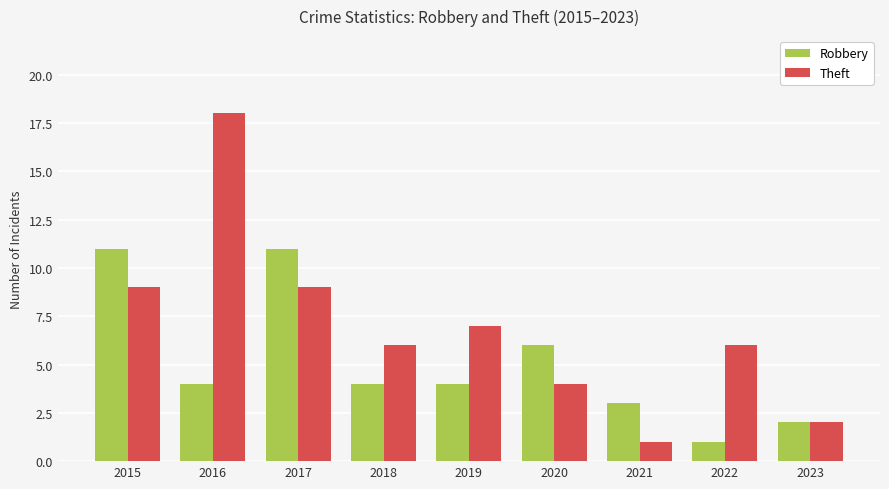

What is the difference between the maximum and second lowest values in the Robbery series?

9